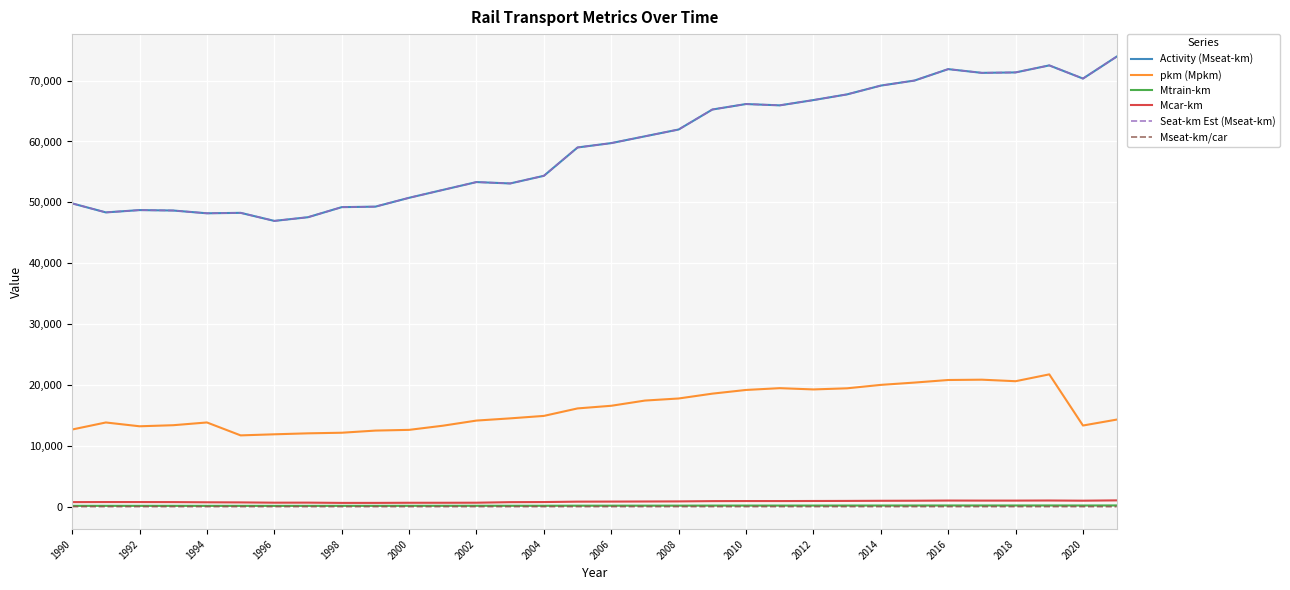

Which series has the widest spread of values?

Activity (Mseat-km)